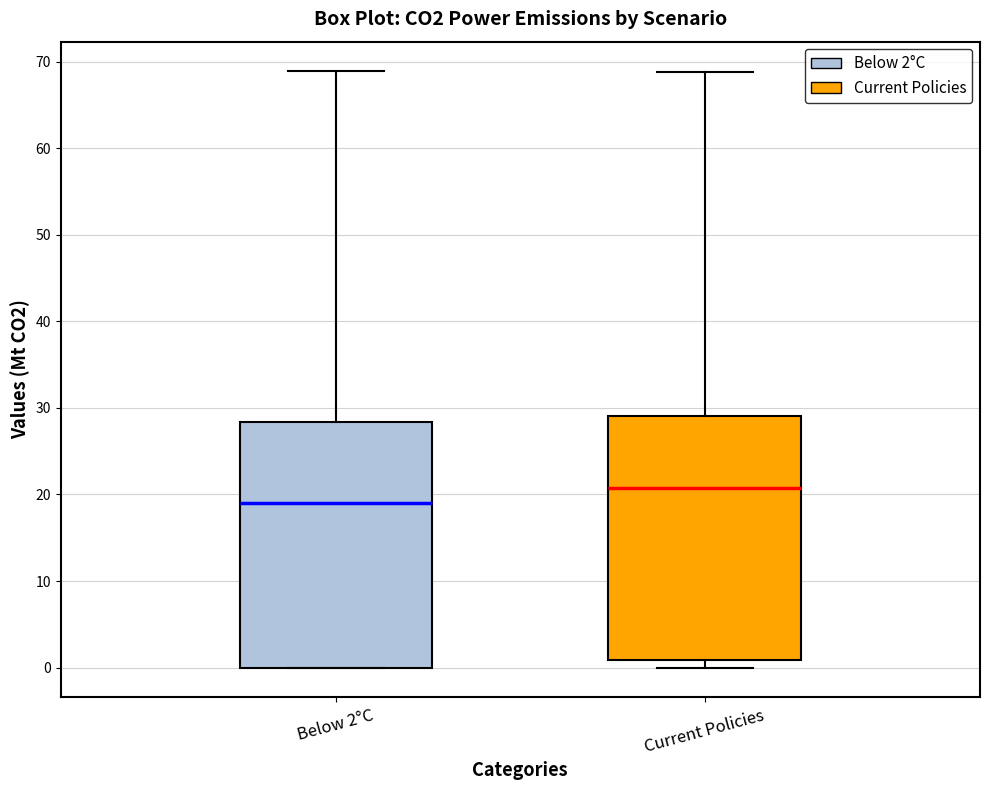

Which box's median line is the lowest?

Below 2°C